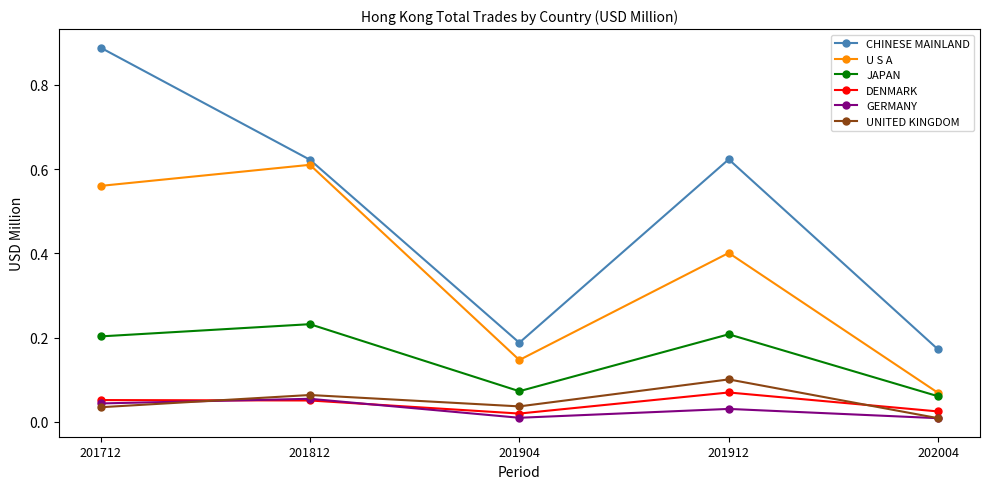

The value of JAPAN at 201712 is 0.2. True or false?

True